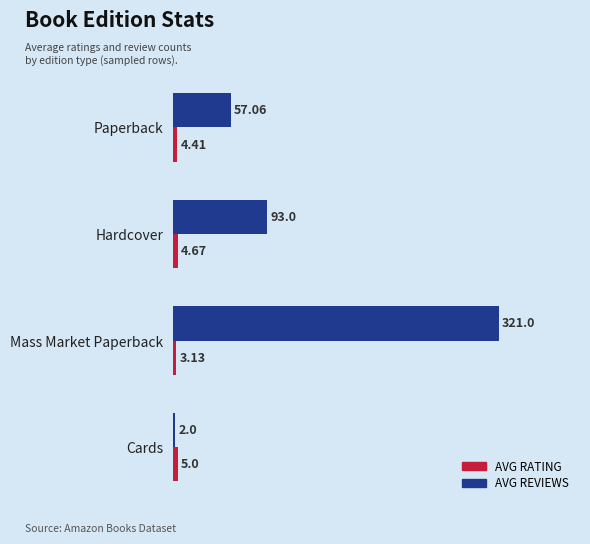

At which category is the sum across all series the highest?

Mass Market Paperback